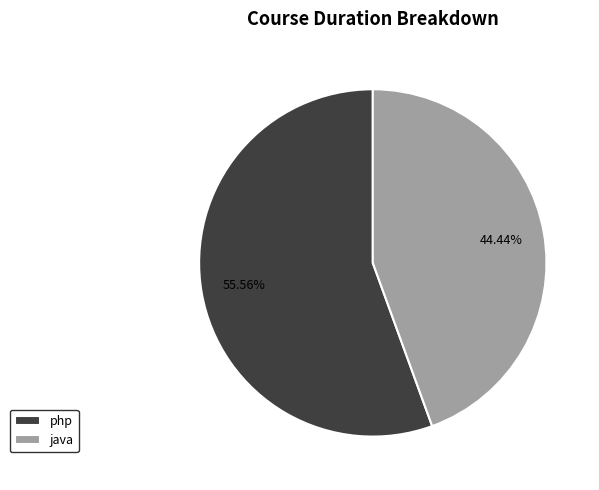

To the nearest percent, what percentage of the pie is java?

44%